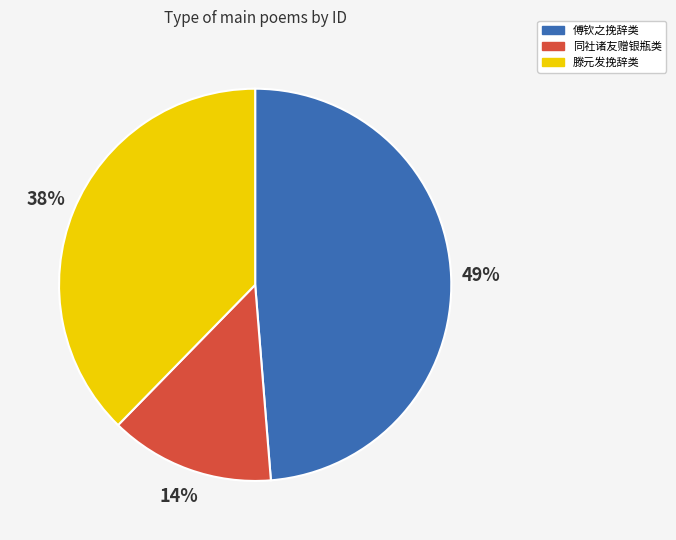

Count the number of slices in the pie.

3